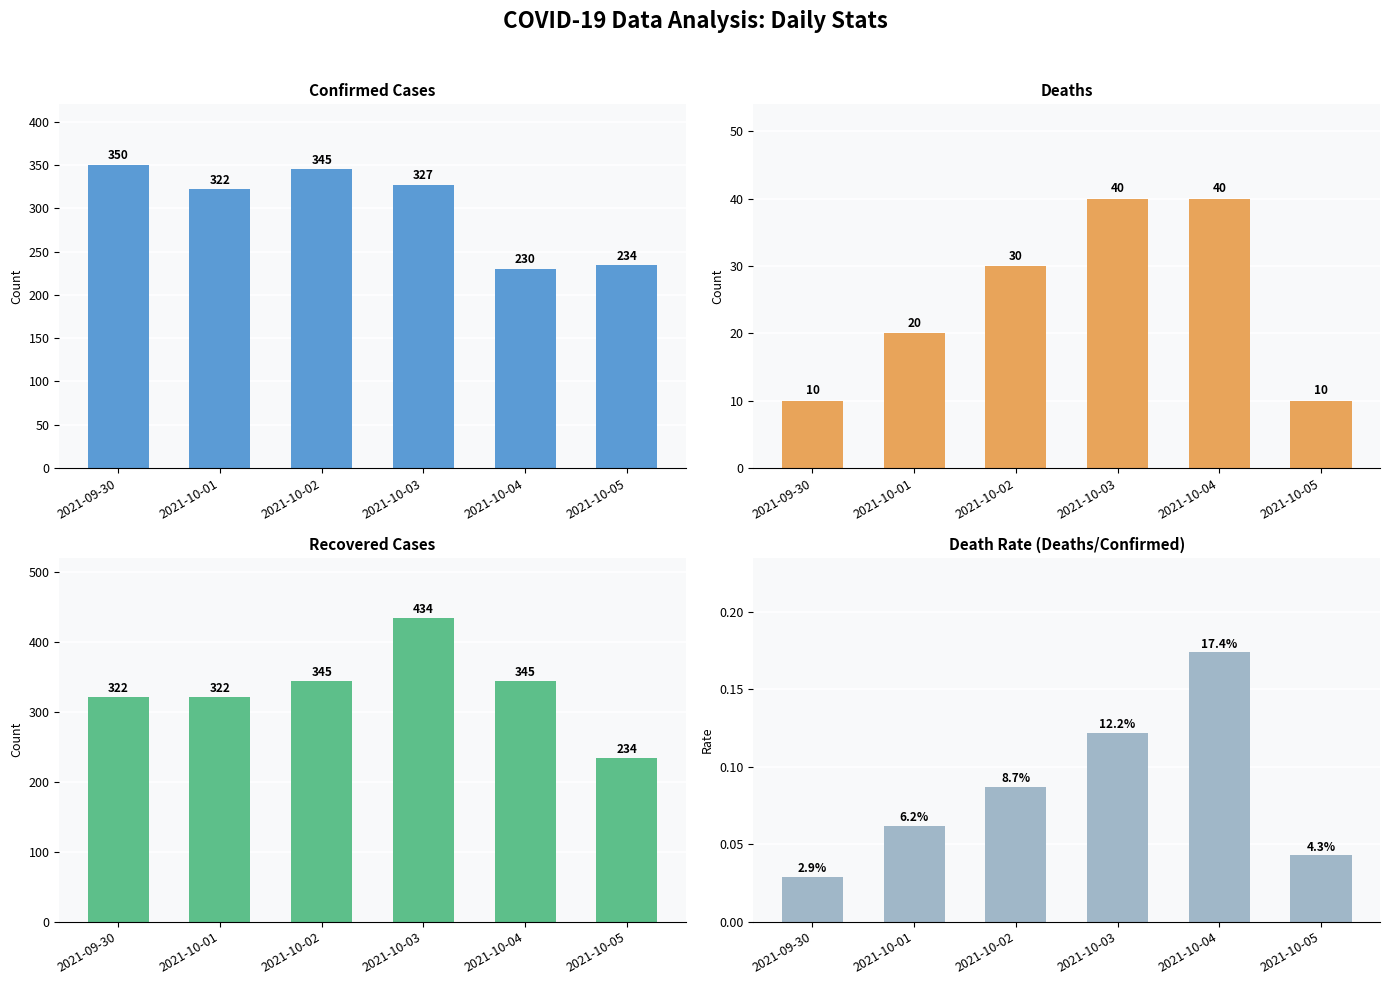

Which series changed the most between 2021-10-01 and 2021-10-04?

Confirmed